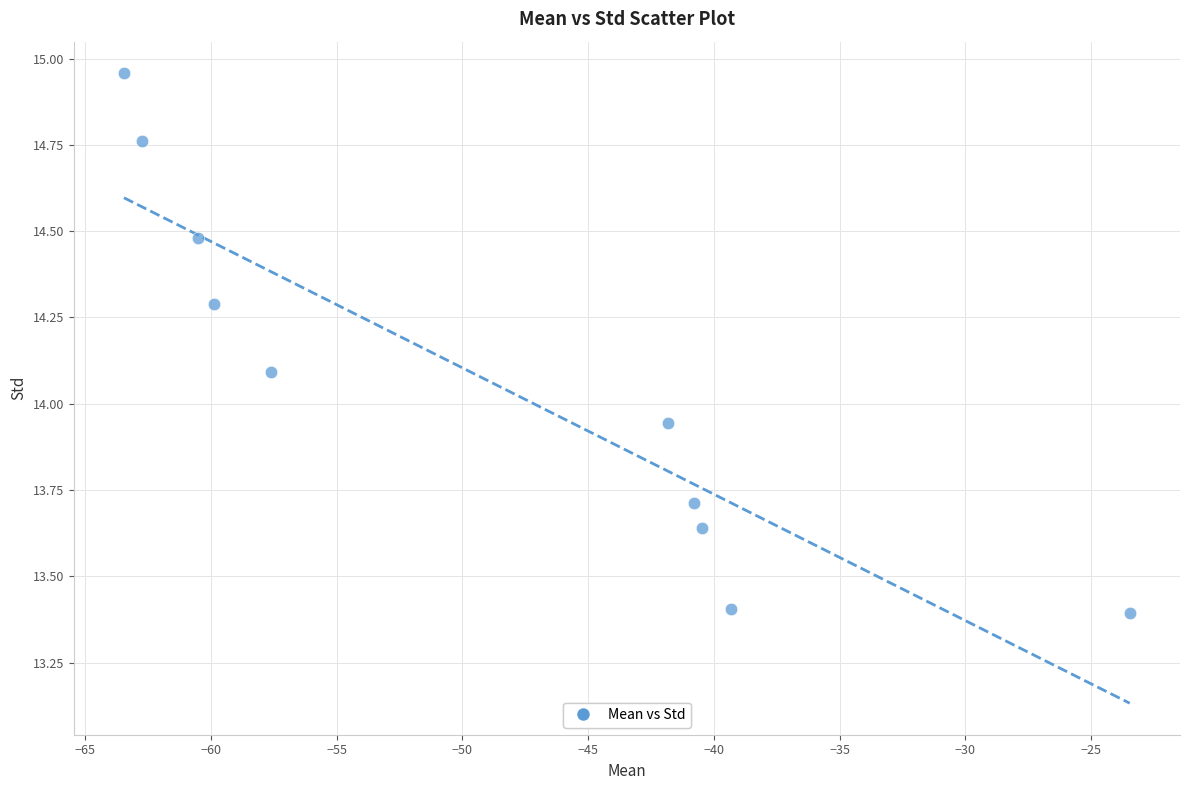

What is the average X value?

-49.0